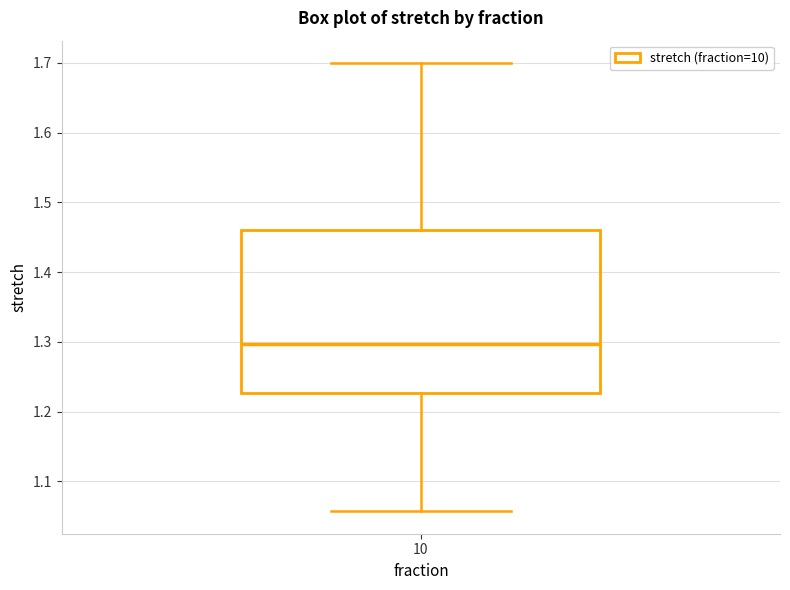

Transcribe this box plot: give where the median line is, the range the box spans, and where the two whiskers end, as read against the y-axis. The values are not printed on the chart, so give them approximately, as read against the axis.

median 1.30, box 1.23 to 1.46, whiskers 1.06 to 1.70